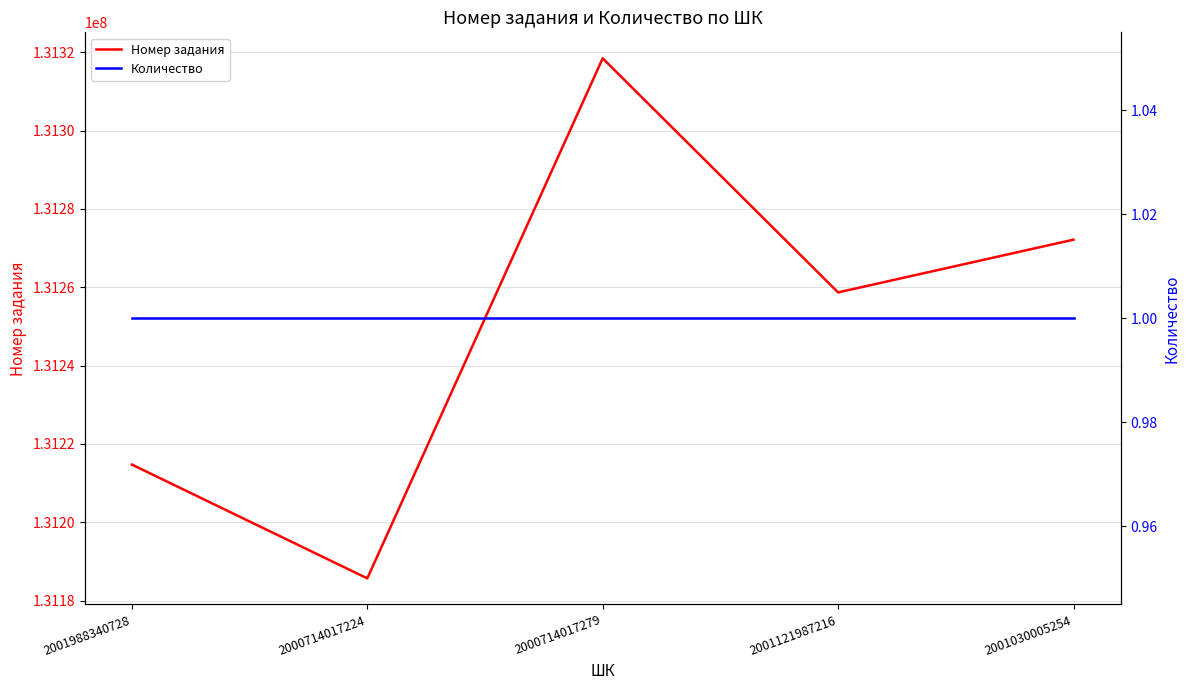

Where is the first local minimum for Номер задания?

2000714017224